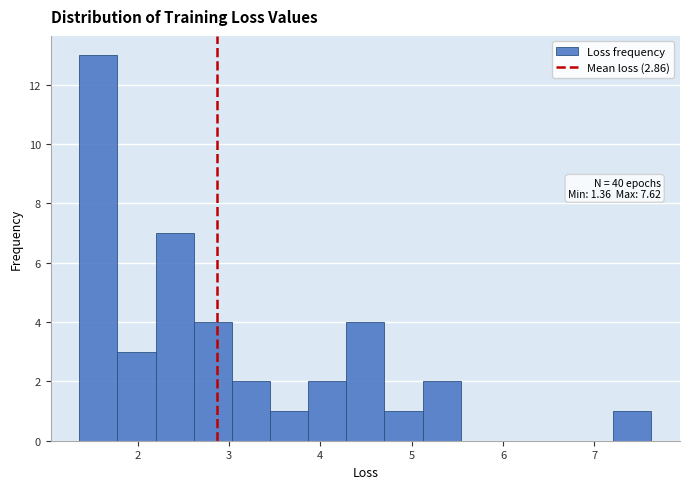

Over which range of the x-axis is the bar tallest?

1.4 to 1.8